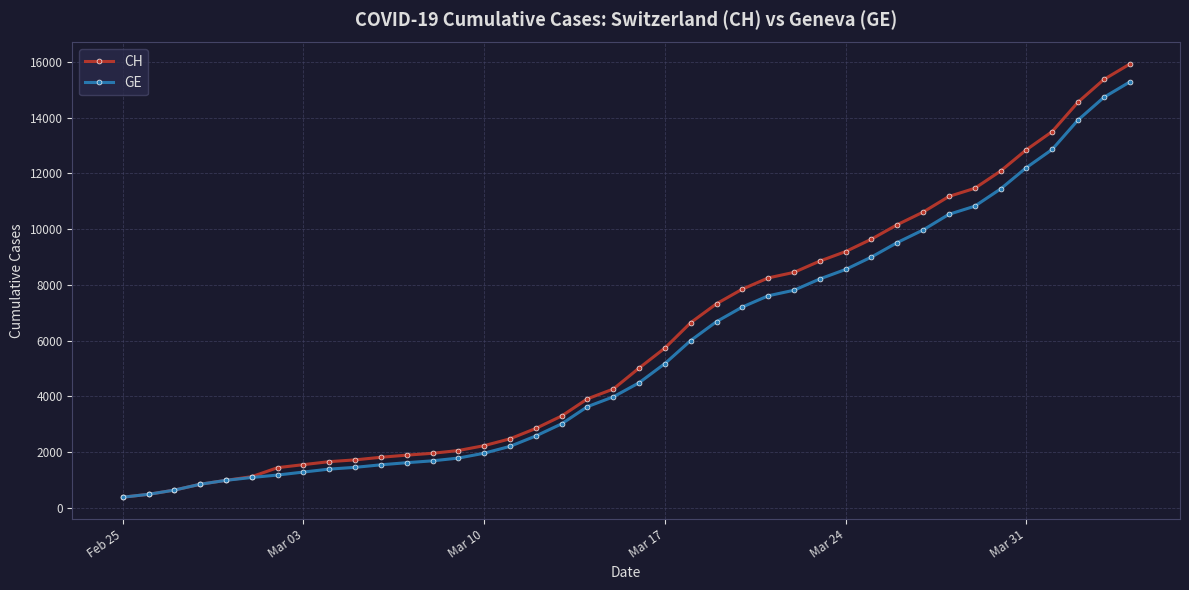

What is the lowest value of the GE series?

375